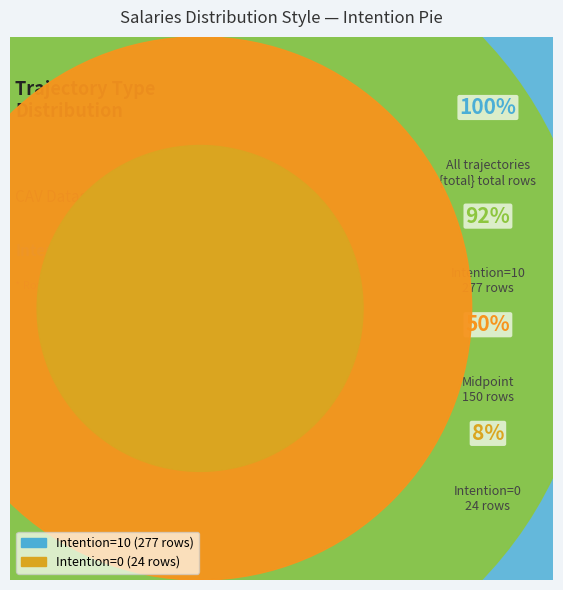

What percentage do 10 and 0 together represent?

100.0%